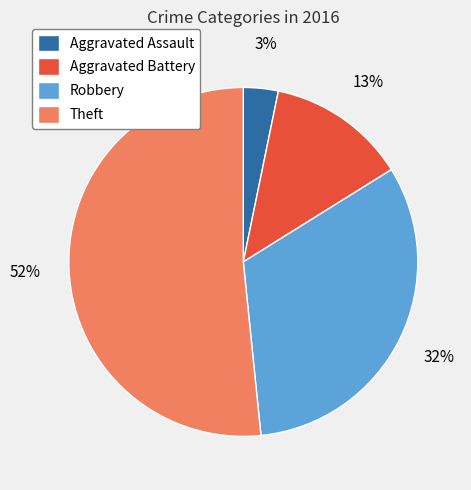

To the nearest percent, what percentage of the pie is Theft?

52%